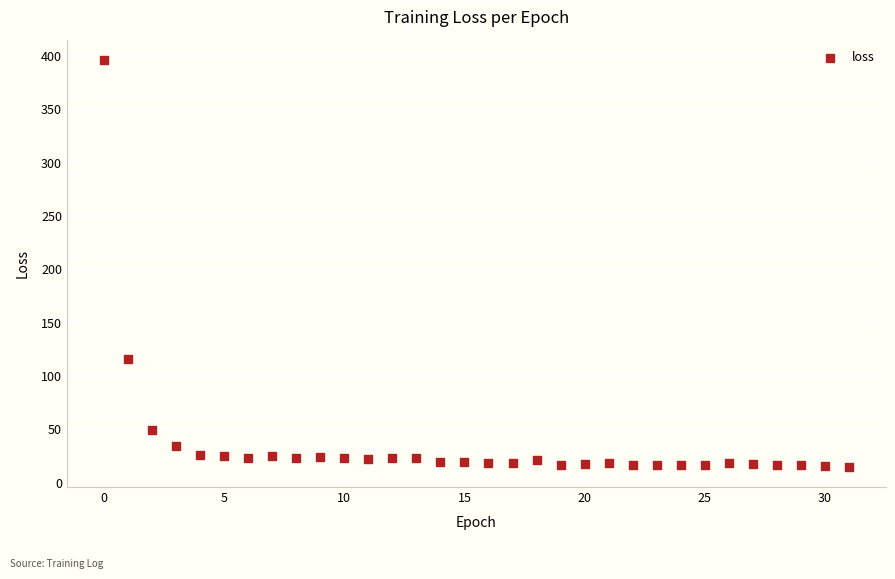

What is the range of Y values (max minus min)?

381.2